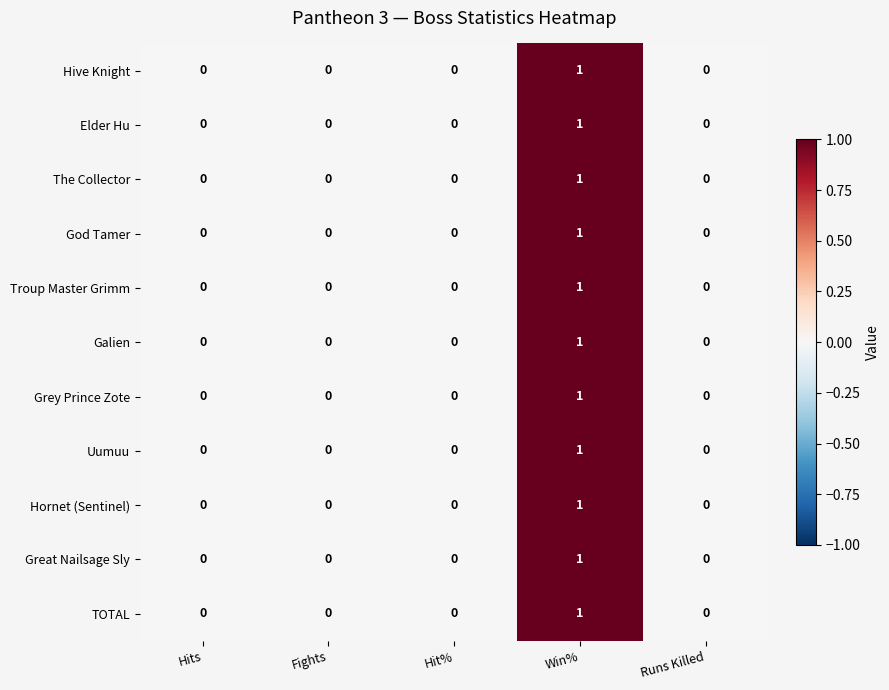

How many categories are shown in the chart?

5